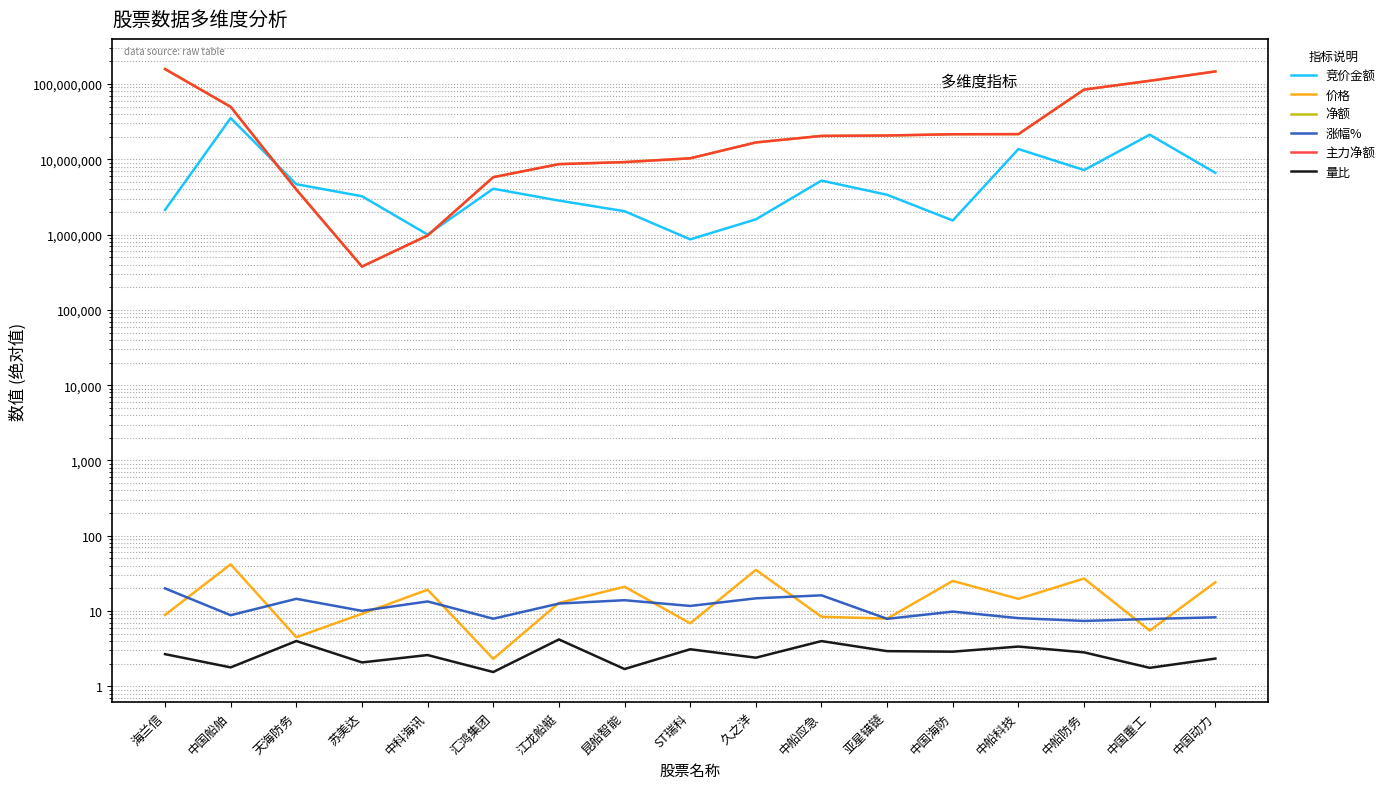

What is the minimum value for 量比?

1.5